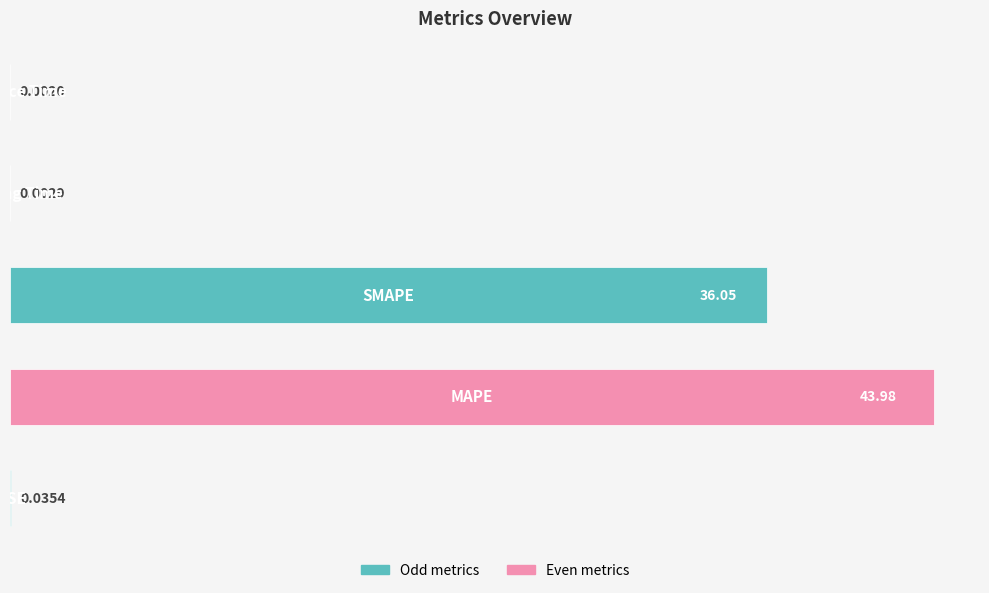

How many data points does each series have?

5